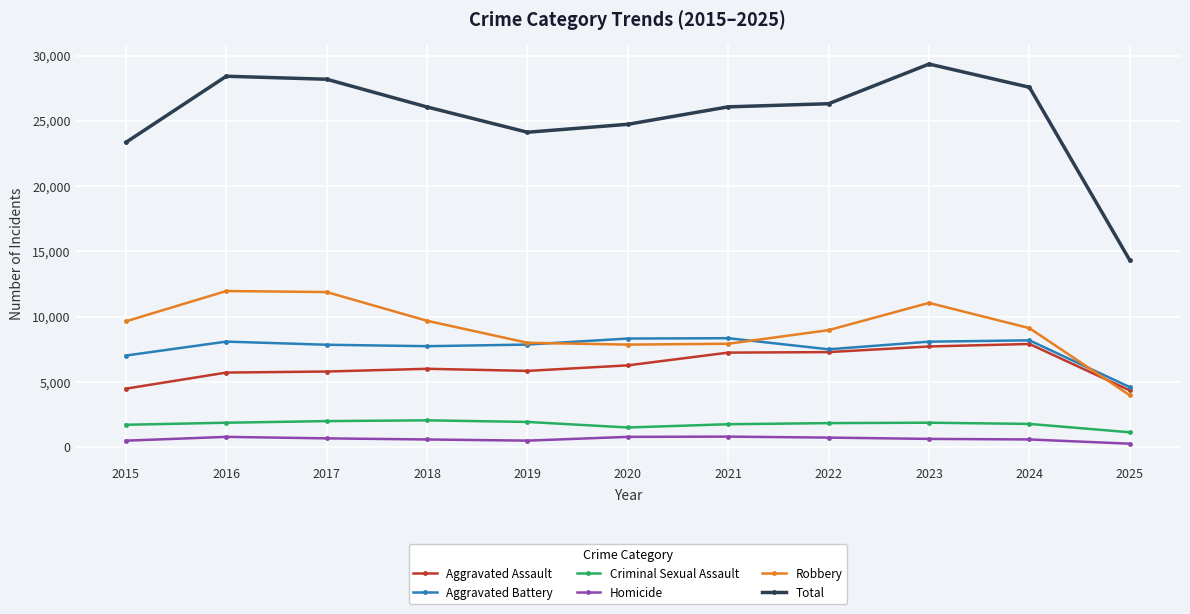

What is the average value of the Aggravated Battery series?

7596